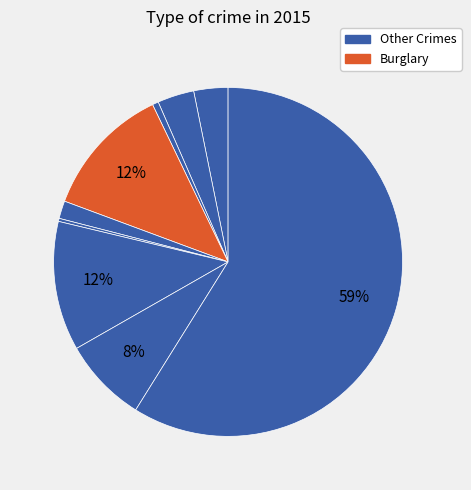

Is there any slice that represents more than half of the pie?

Yes